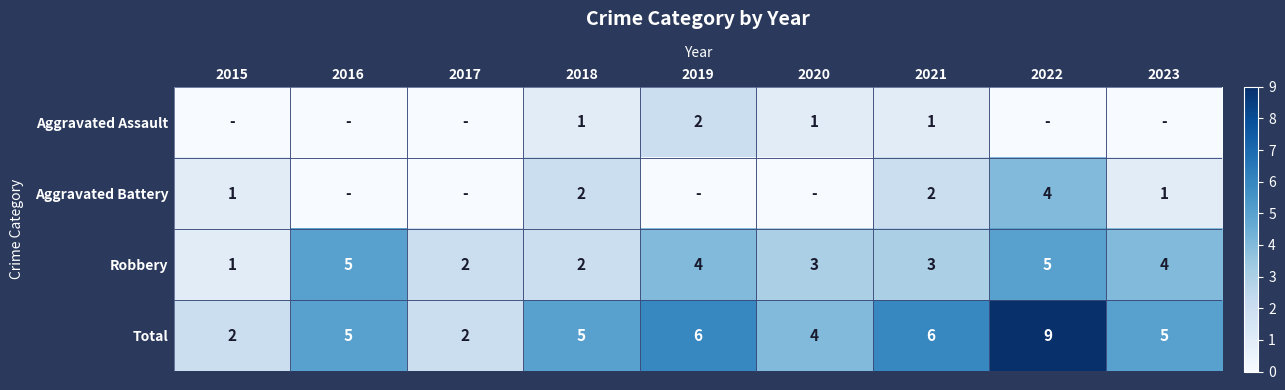

What is the difference between the highest and lowest values at 2019?

6